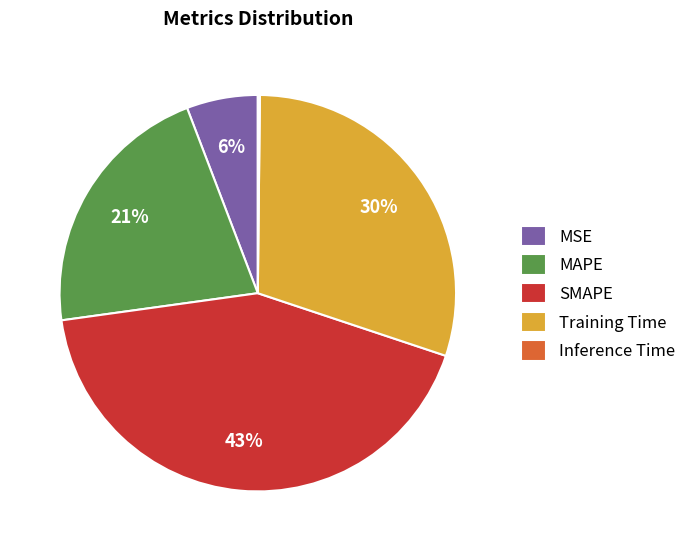

Which slice is the largest?

SMAPE